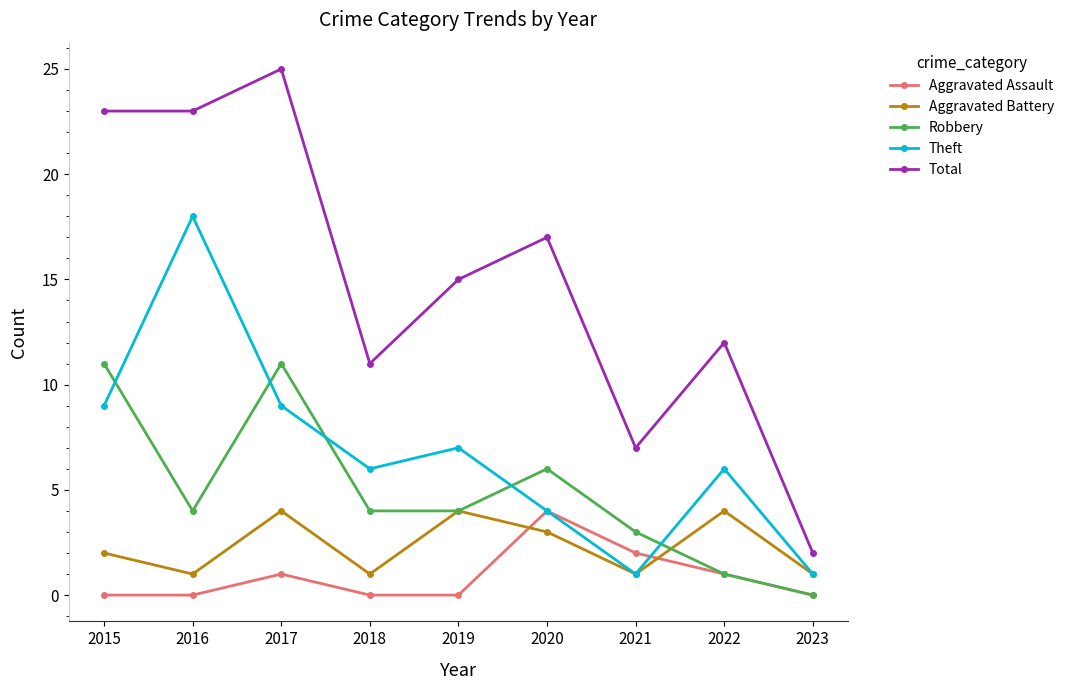

What is the difference between the second highest and minimum values in the Aggravated Assault series?

2